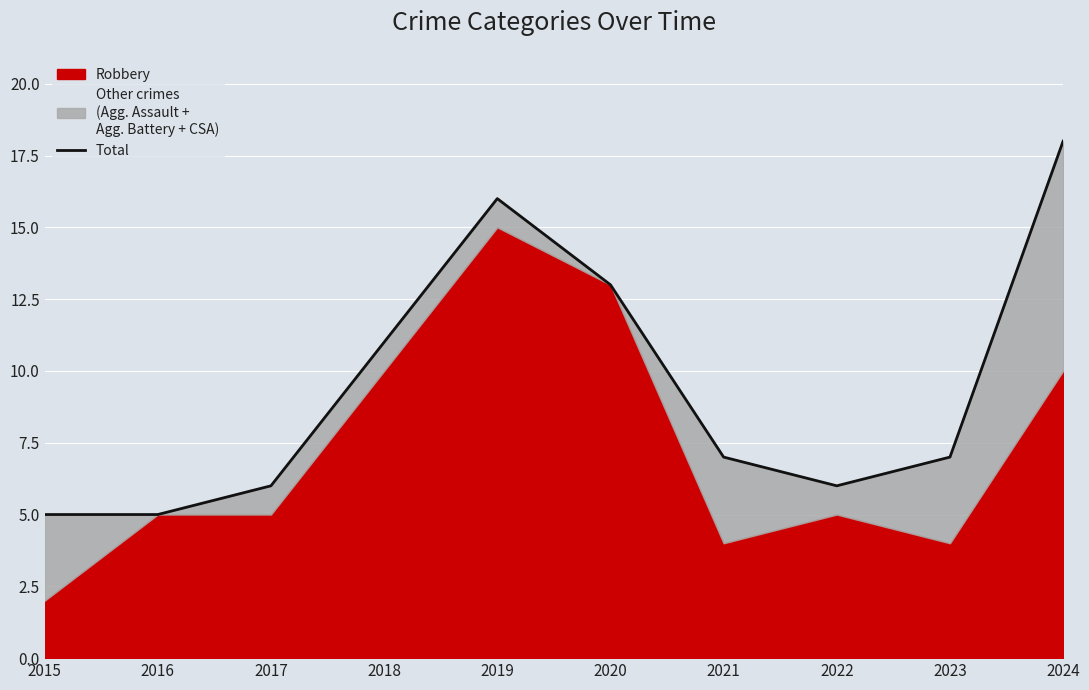

What is the difference between the second highest and second lowest values?

11